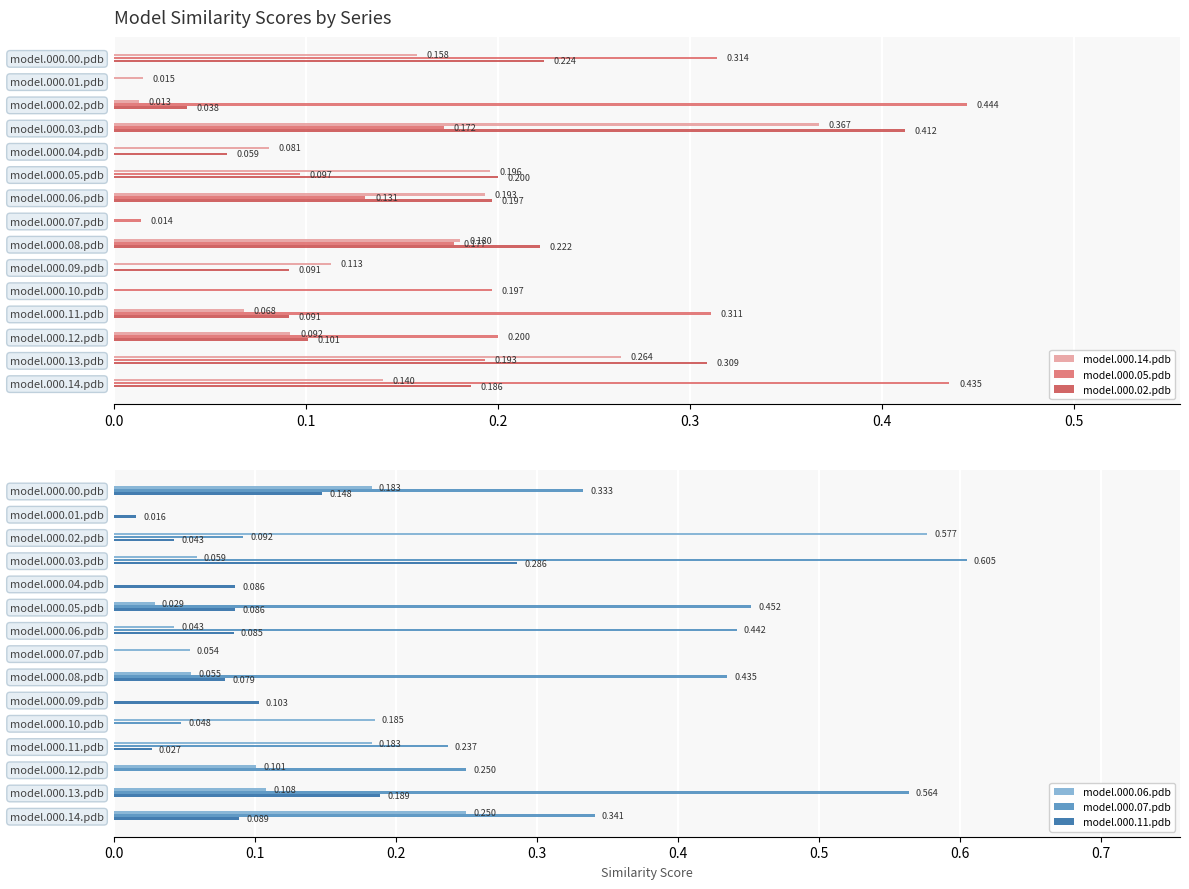

Rank the series at model.000.08.pdb from highest to lowest value.

model.000.07.pdb, model.000.02.pdb, model.000.14.pdb, model.000.05.pdb, model.000.11.pdb, model.000.06.pdb